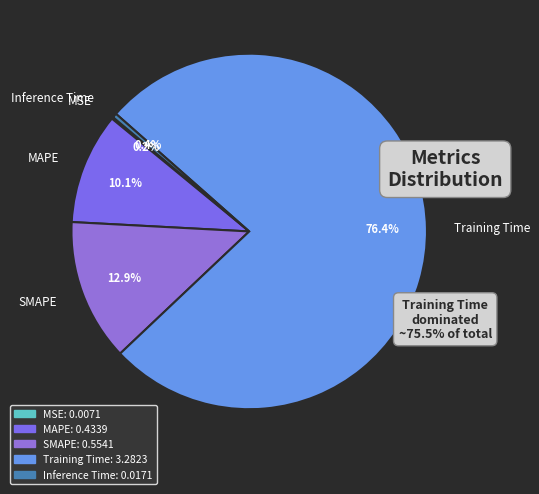

What percentage is NOT represented by Training Time?

23.6%